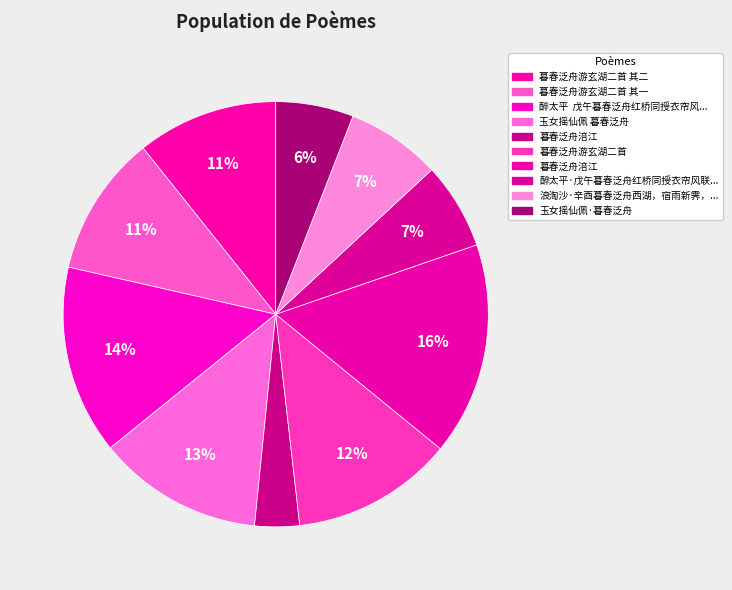

How many slices are in this pie chart?

10